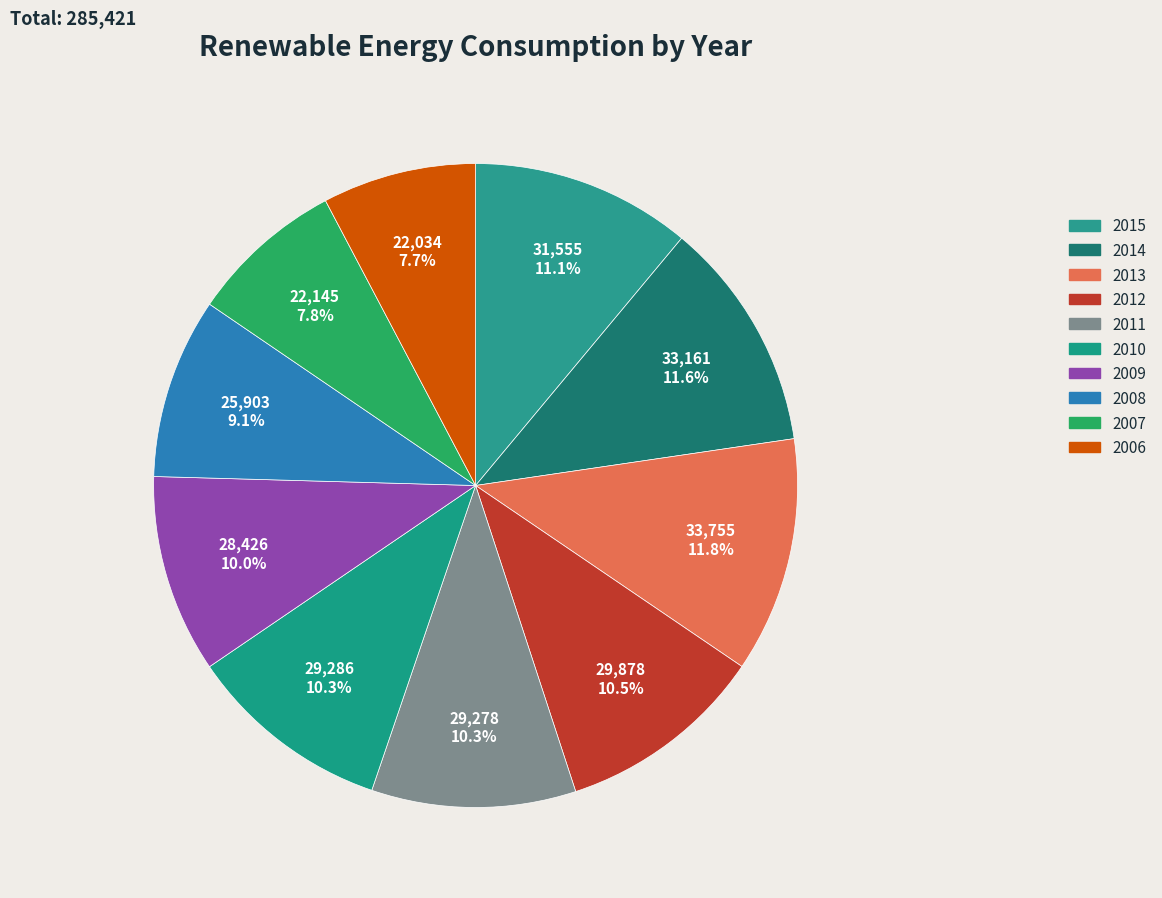

Is it true that 2015 is 25% of the pie?

False